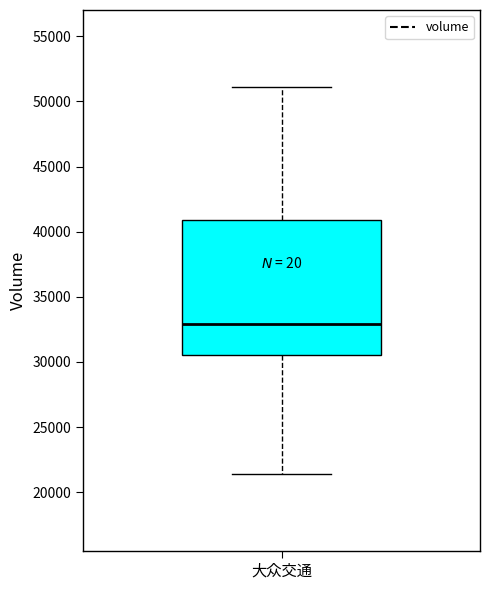

Read this box plot against the y-axis: the position of the median line, the range covered by the box, and the ends of both whiskers. The values are not printed on the chart, so give them approximately, as read against the axis.

median 33000, box 30500 to 41000, whiskers 21500 to 51000